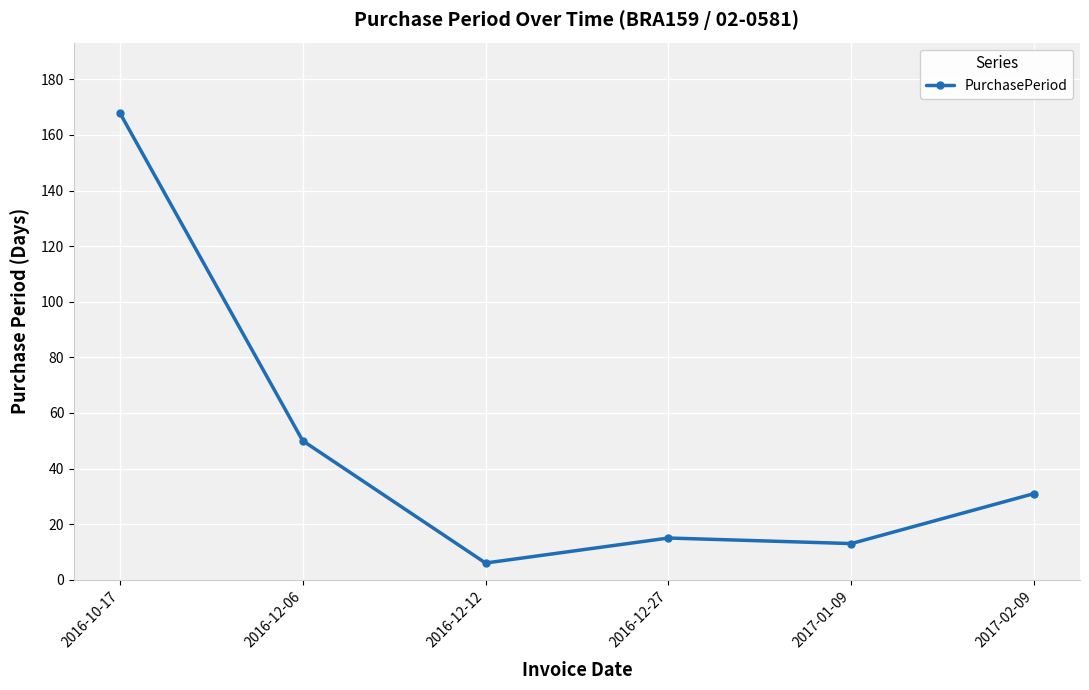

Reading left to right, extract all data points from this chart.

168	50	6	15	13	31